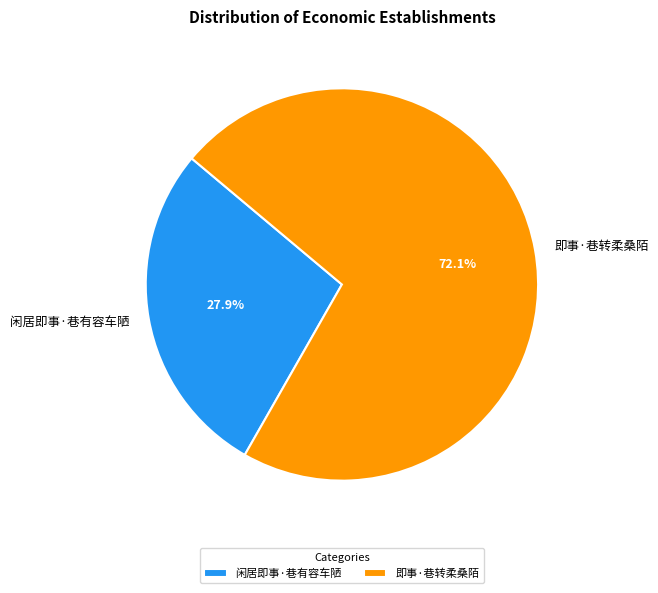

To the nearest percent, what portion does 即事·巷转柔桑陌 represent?

72%